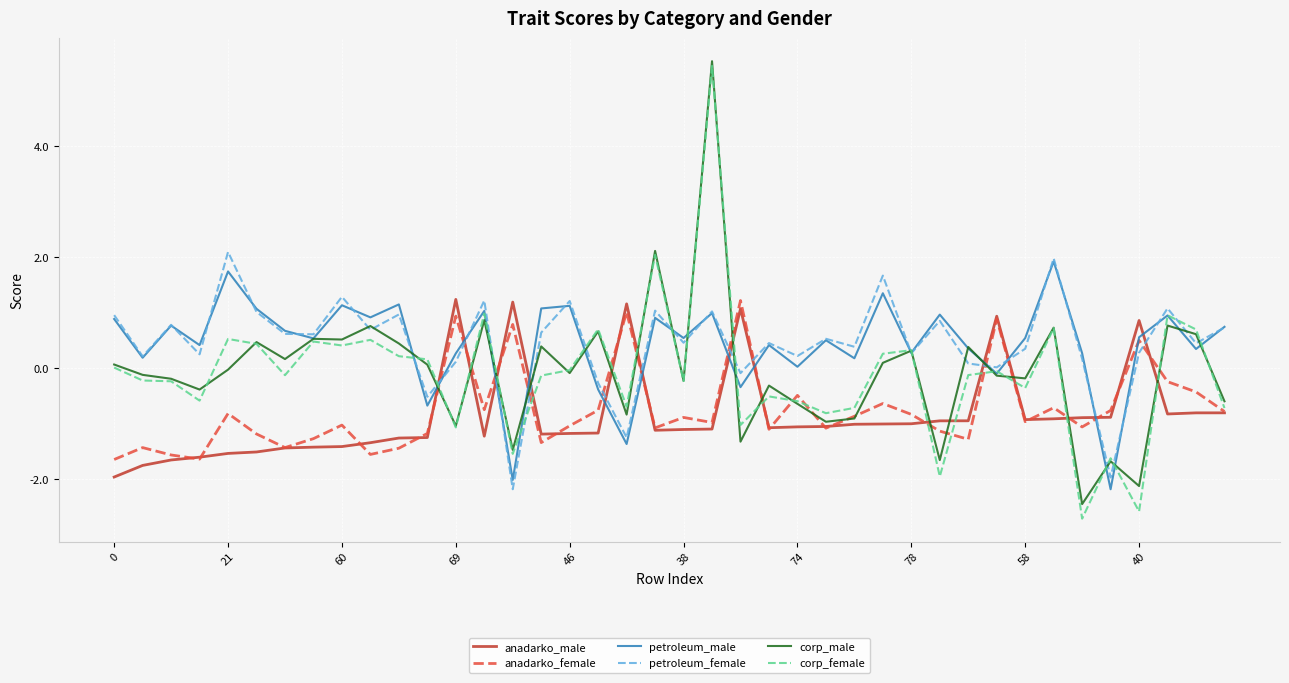

How many times do anadarko_female and petroleum_female cross each other?

12